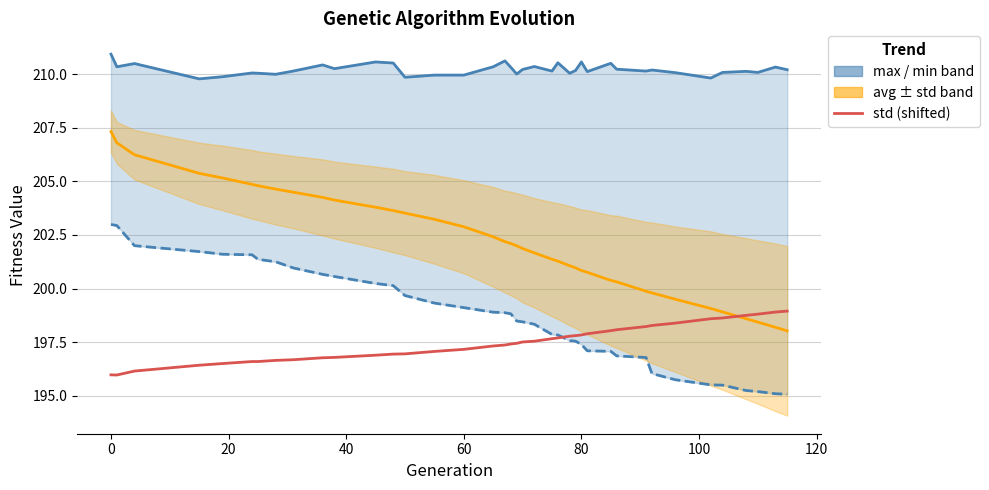

What is the minimum value for avg?

198.0